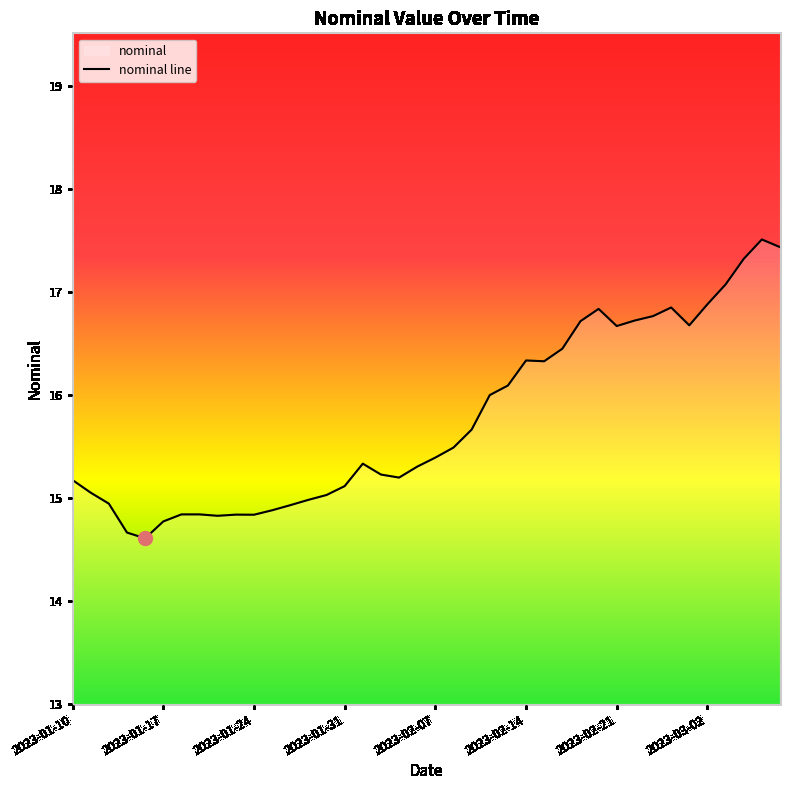

At which category does the data reach its first local peak?

2023-01-19